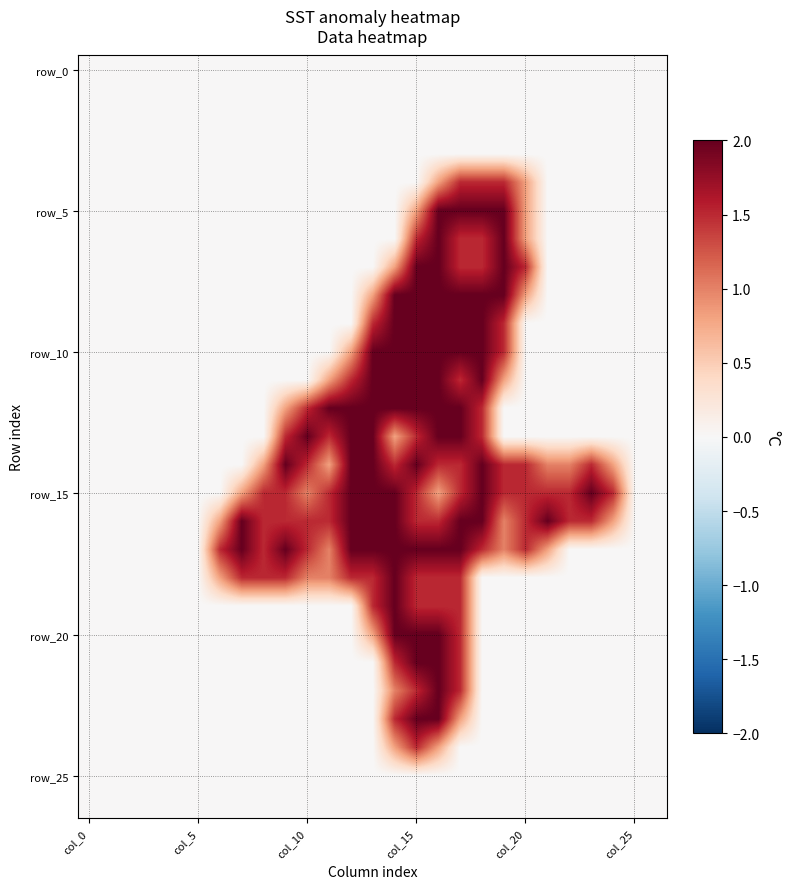

At how many categories does at least one series exceed 1?

19